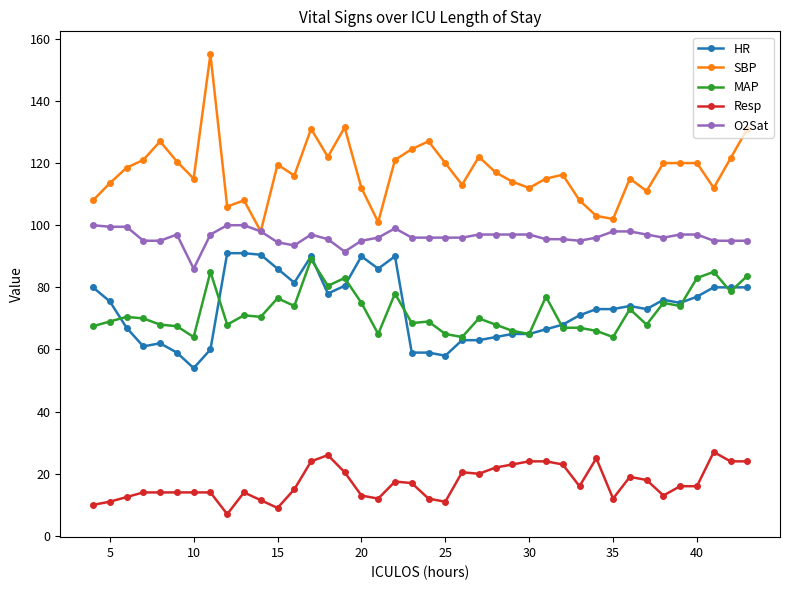

True or false: MAP has more than 2 points higher than both neighbors.

True